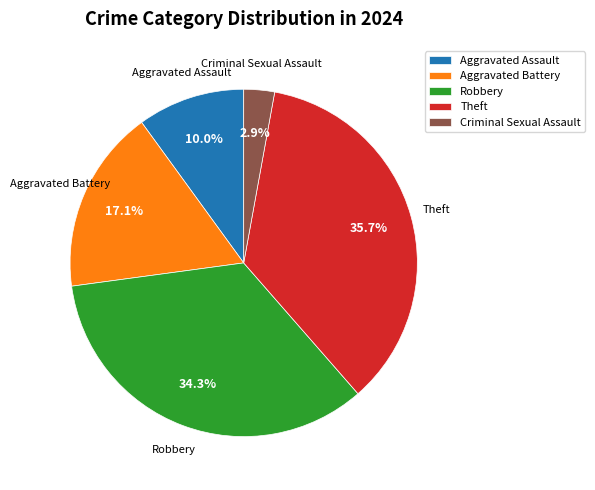

What is the largest slice in the pie chart?

Theft